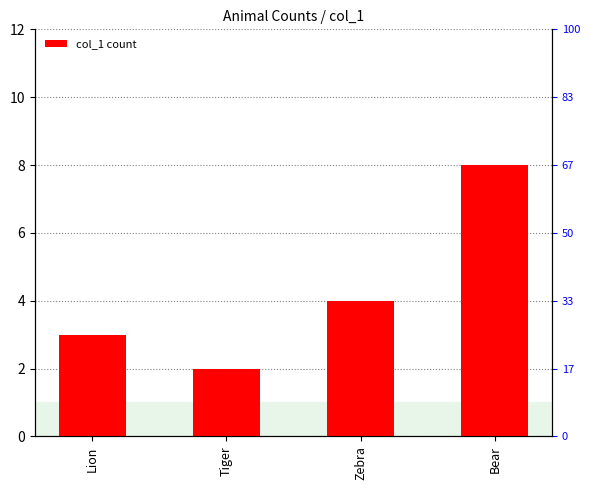

The chart shows a value of 4 at Zebra. True or false?

True